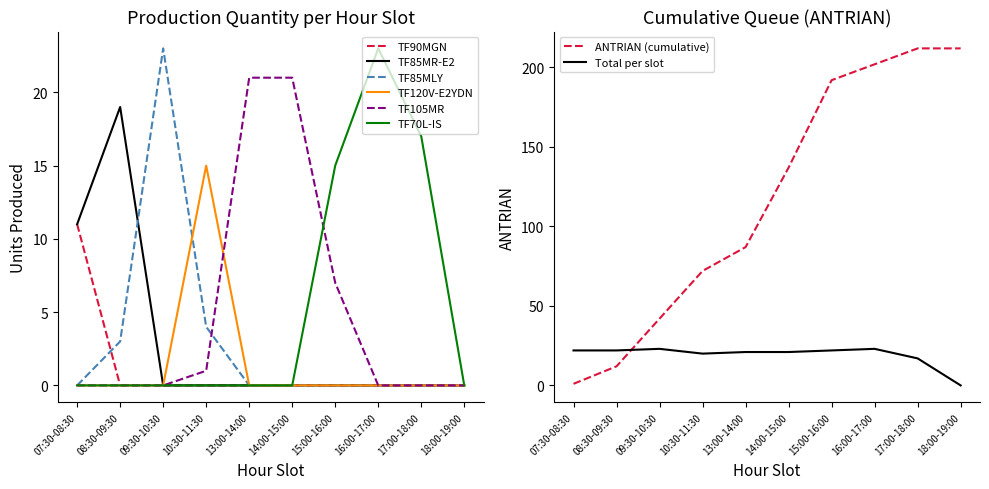

Does the chart display data point markers on the line(s)?

No